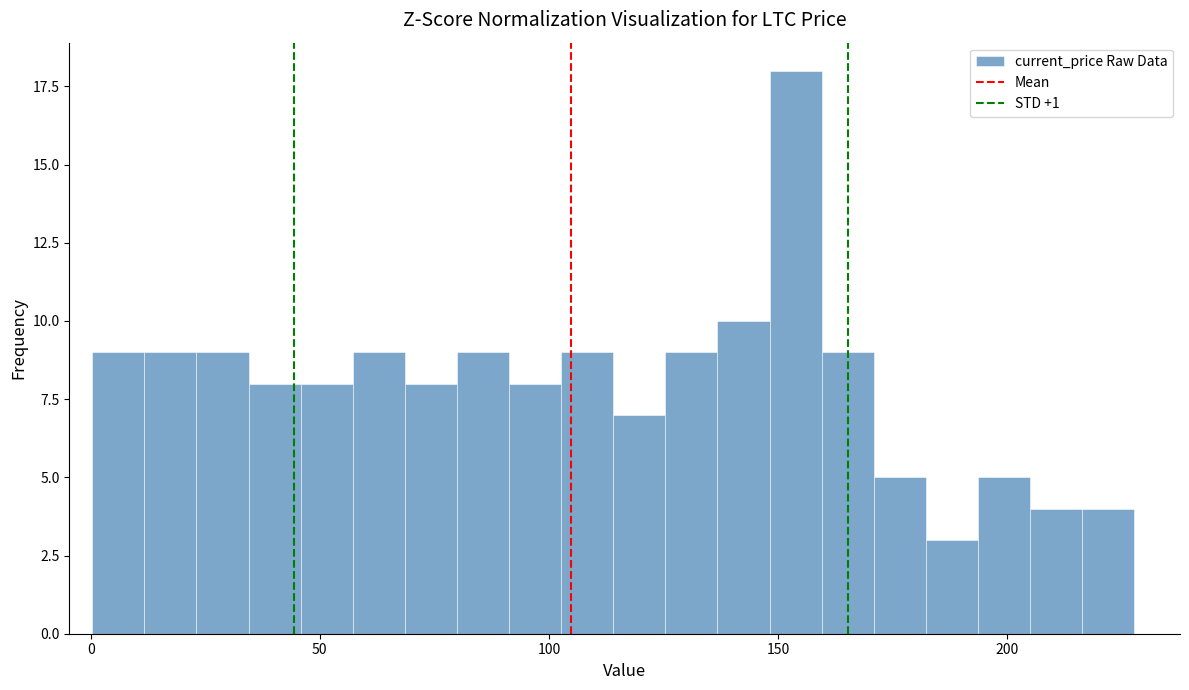

Read against the x-axis, roughly where is the centre of the tallest bar?

155